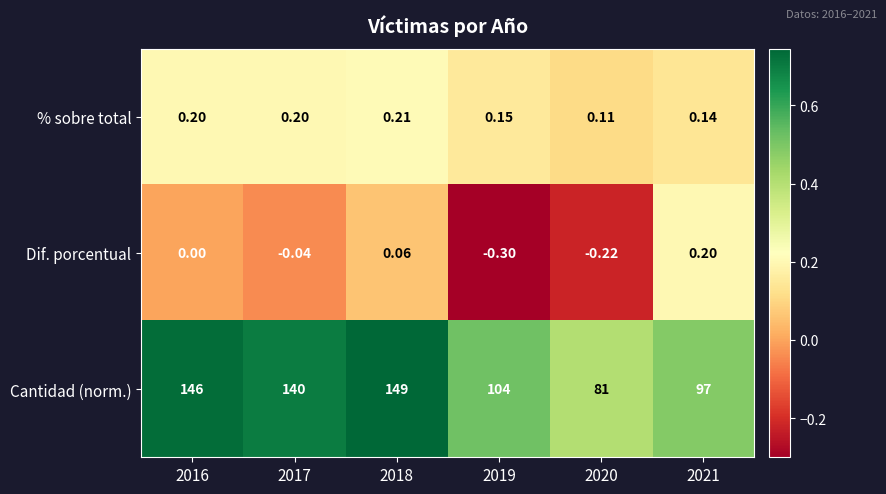

Rank the series at 2017 from lowest to highest value.

Dif. porcentual, % sobre total, Cantidad (norm.)